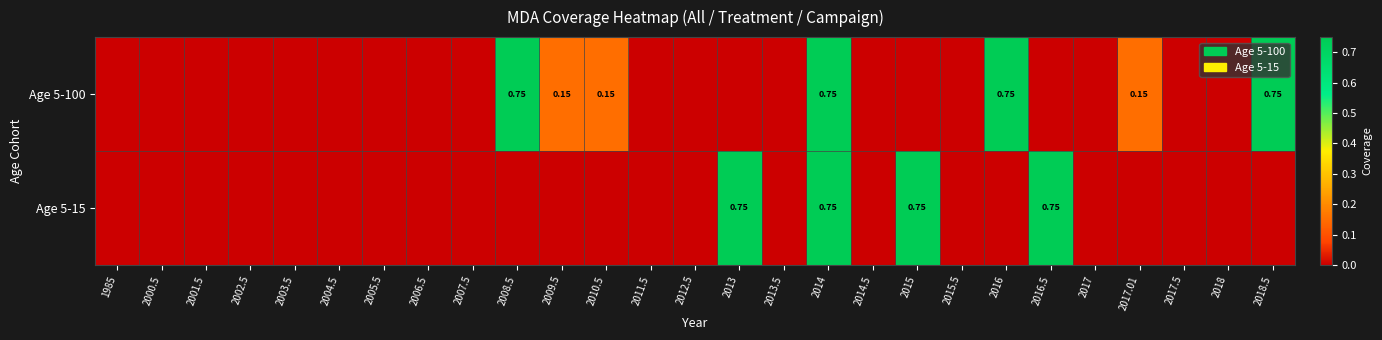

What is the difference between the Age 5-15 values at 2009.5 and 2014?

0.8